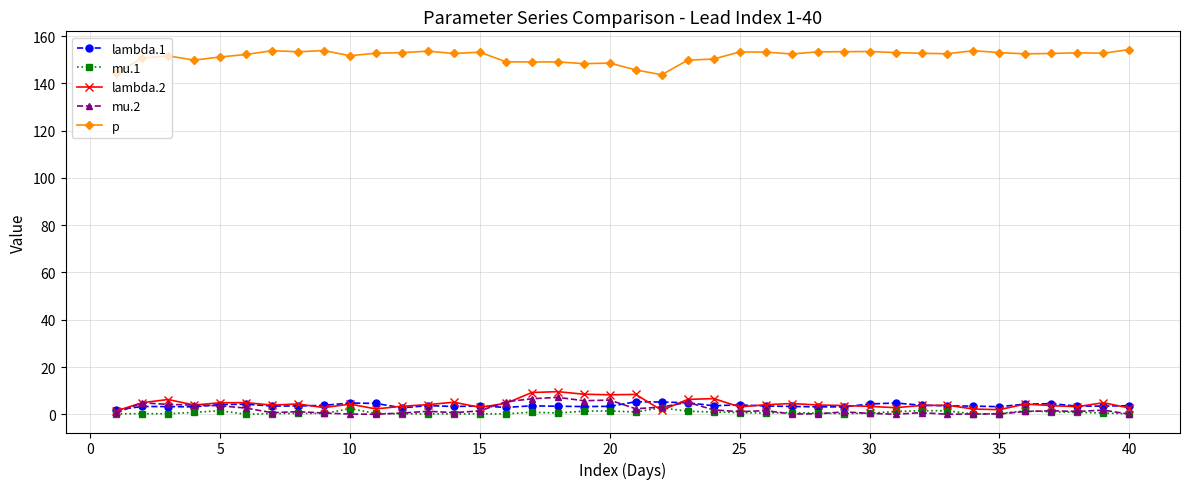

What is the greatest value displayed?

154.3